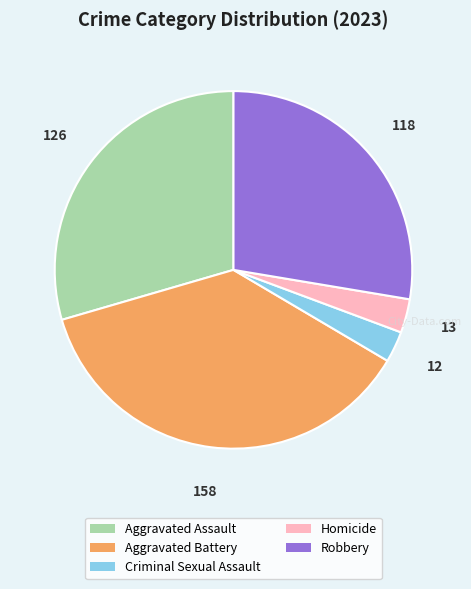

Count the number of slices in the pie.

5